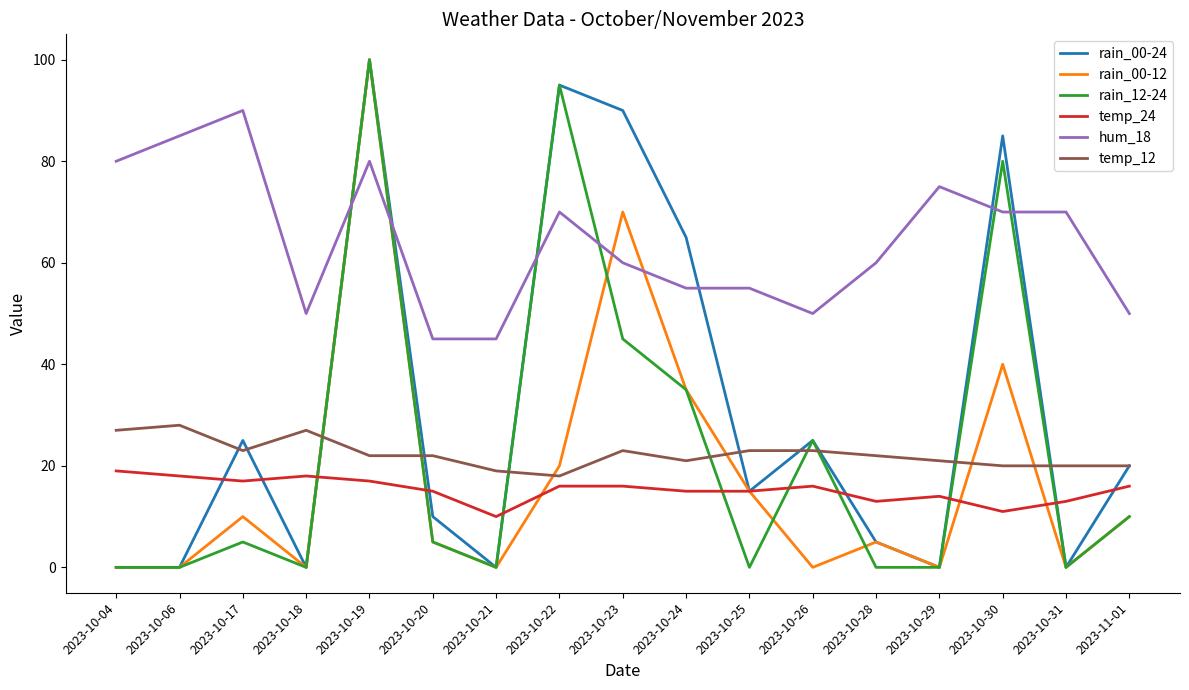

What position from the left is 2023-10-17?

3